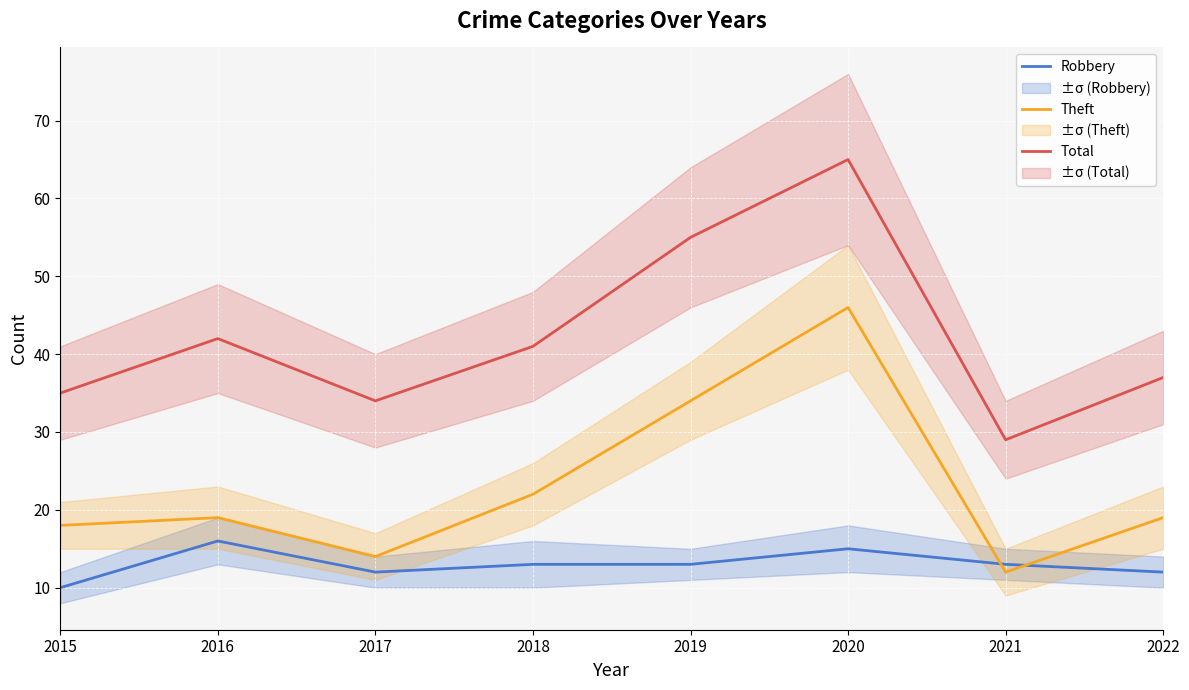

At which label does Total reach its peak?

2020